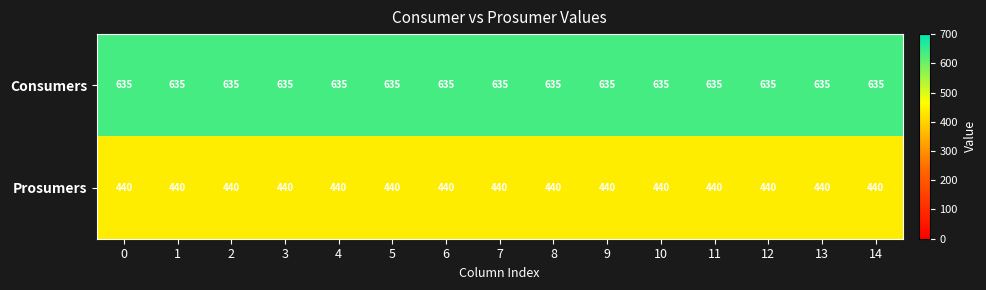

List the series in order of their peak value, lowest first.

Prosumers, Consumers